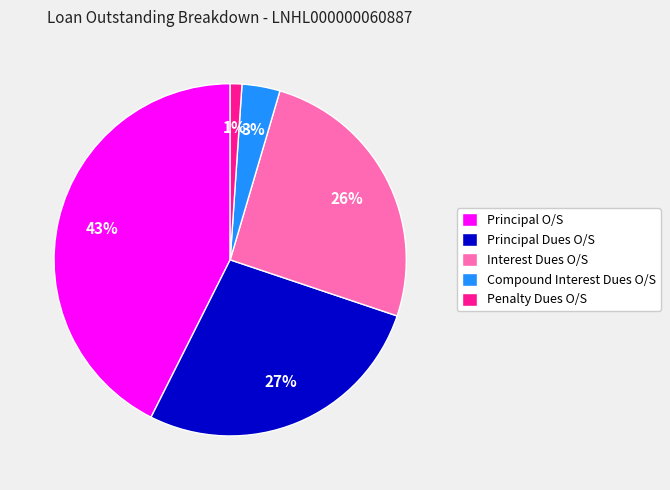

Count the number of slices in the pie.

5